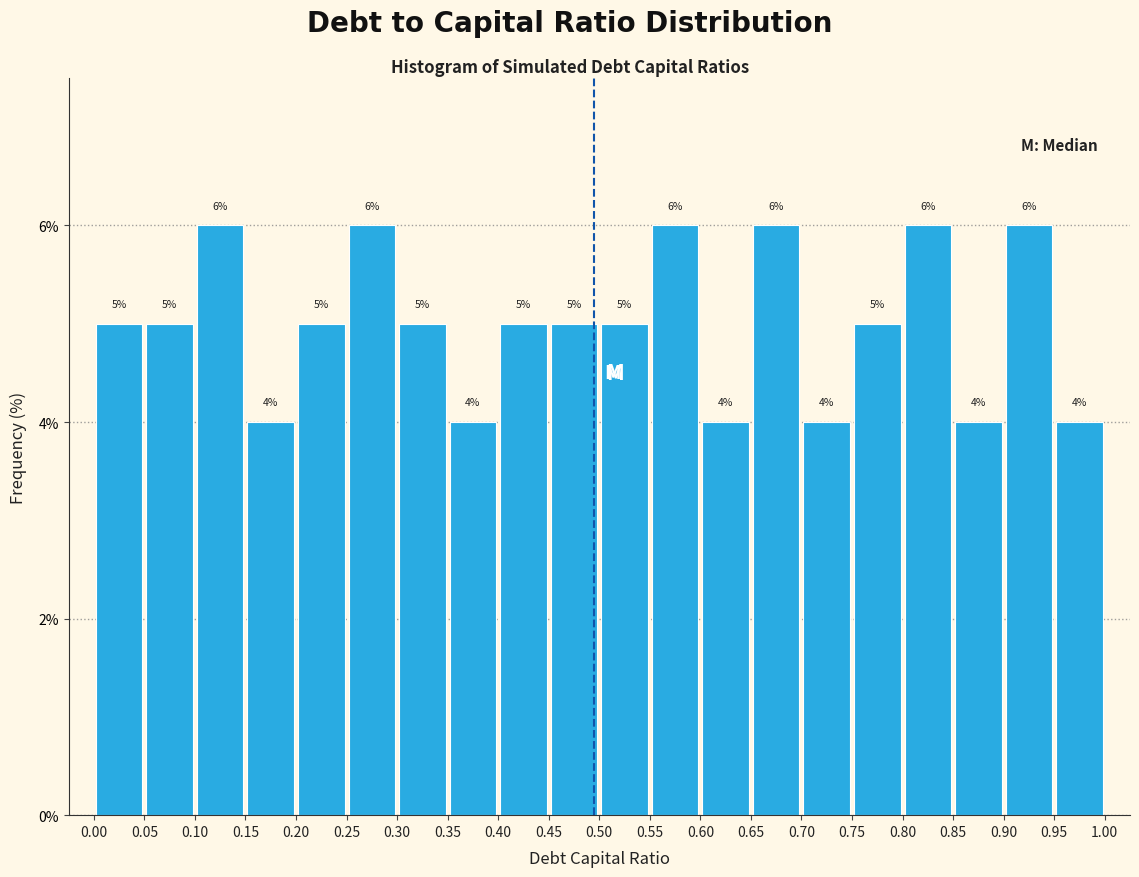

Reading left to right, list every bar in this chart as the range it spans on the x-axis followed by its height.

0.00 to 0.05: 5
0.05 to 0.10: 5
0.10 to 0.15: 6
0.15 to 0.20: 4
0.20 to 0.25: 5
0.25 to 0.30: 6
0.30 to 0.35: 5
0.35 to 0.40: 4
0.40 to 0.45: 5
0.45 to 0.50: 5
0.50 to 0.55: 5
0.55 to 0.60: 6
0.60 to 0.65: 4
0.65 to 0.70: 6
0.70 to 0.75: 4
0.75 to 0.80: 5
0.80 to 0.85: 6
0.85 to 0.90: 4
0.90 to 0.95: 6
0.95 to 1.00: 4